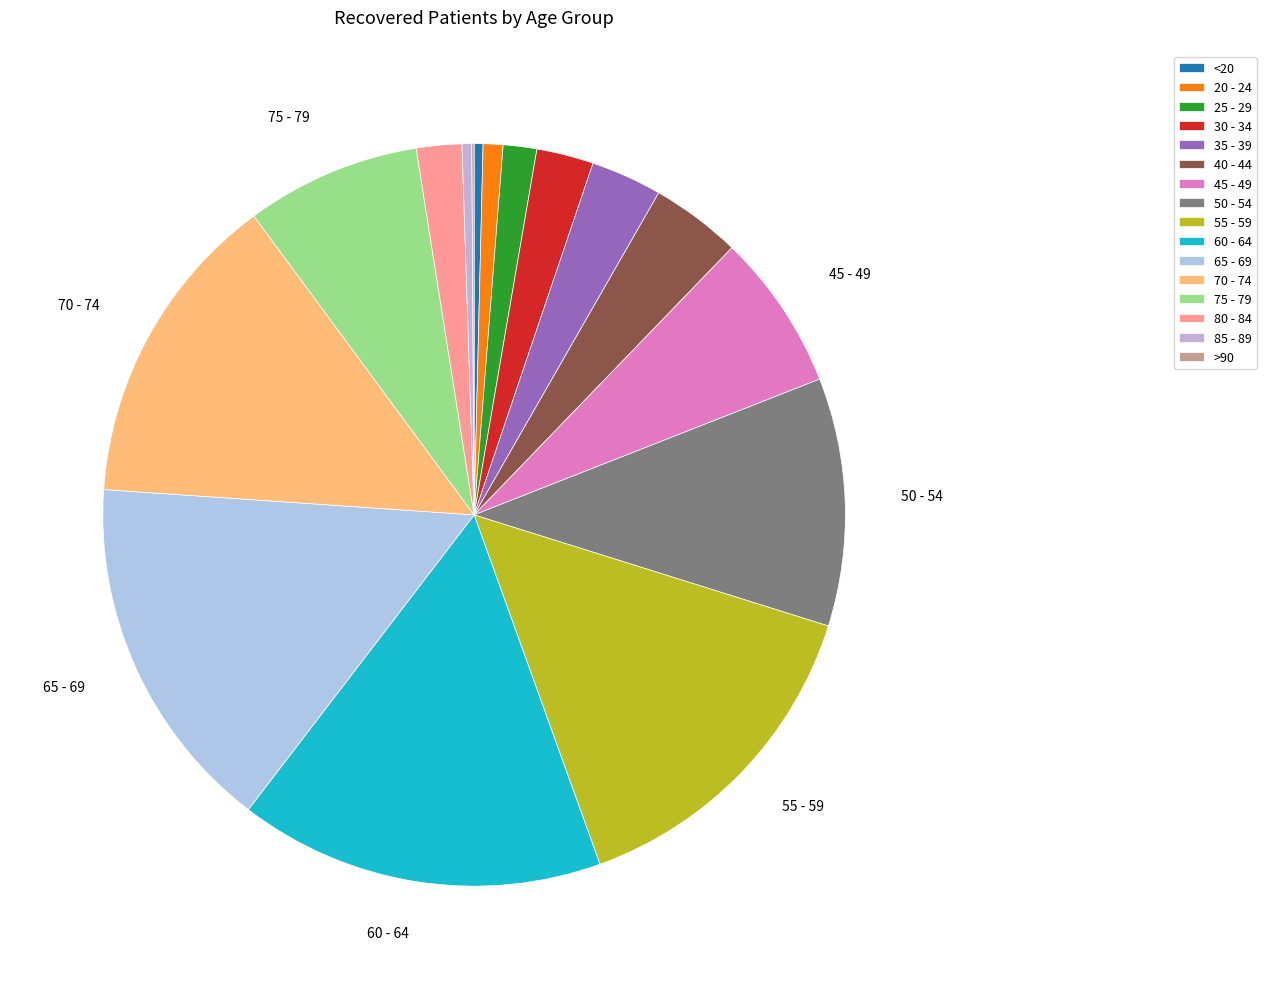

What is the largest slice in the pie chart?

60 - 64